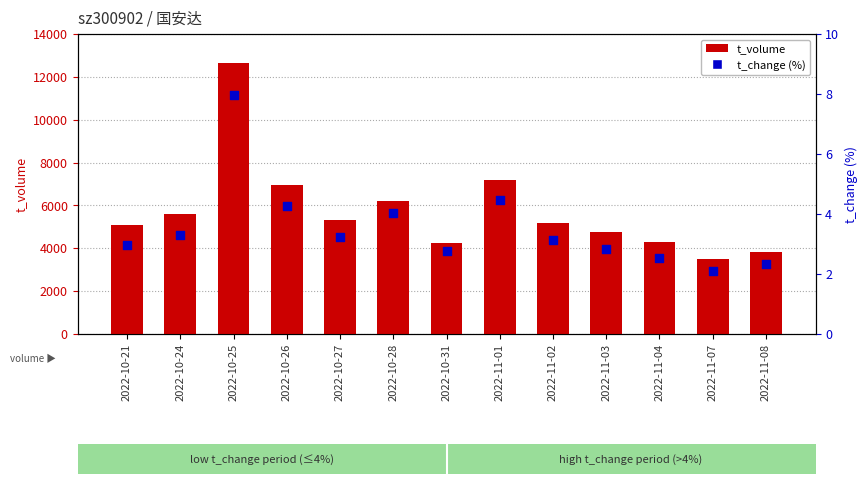

At how many categories does at least one series exceed 88?

13